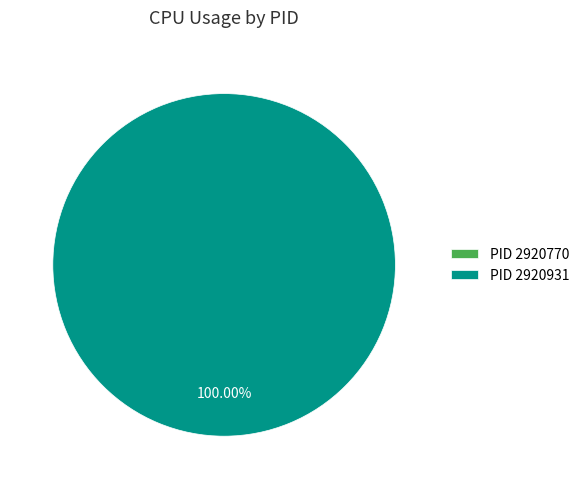

To the nearest percent, what portion does 2920931 represent?

100%